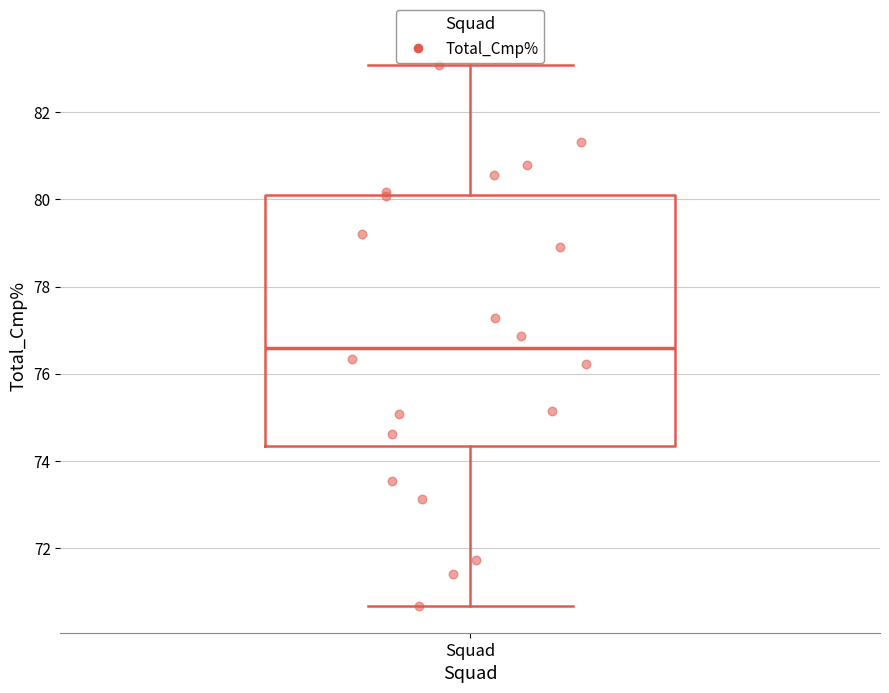

Where is the lower edge of the box for Squad on the y-axis? The values are not printed on the chart, so give them approximately, as read against the axis.

74.4